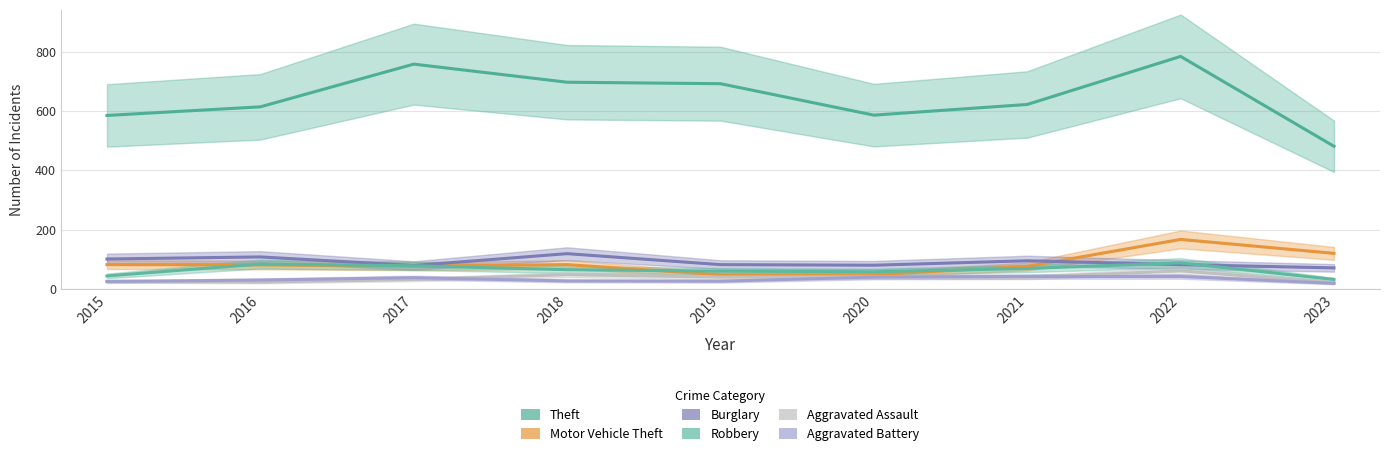

What is the value of the Aggravated Battery point at the 2nd from the left?

30